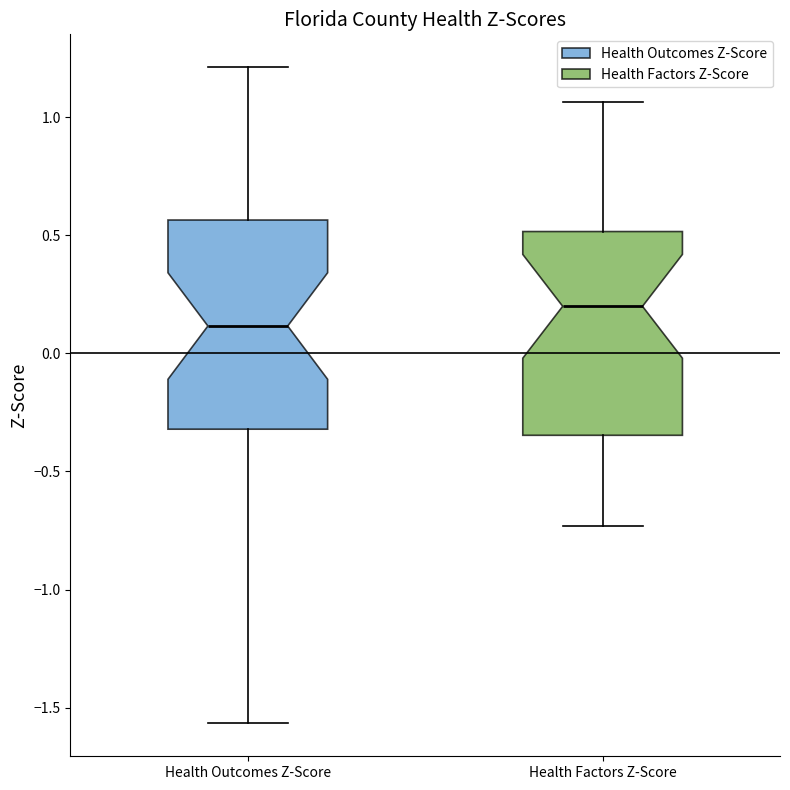

Which box has the highest median line?

Health Factors Z-Score